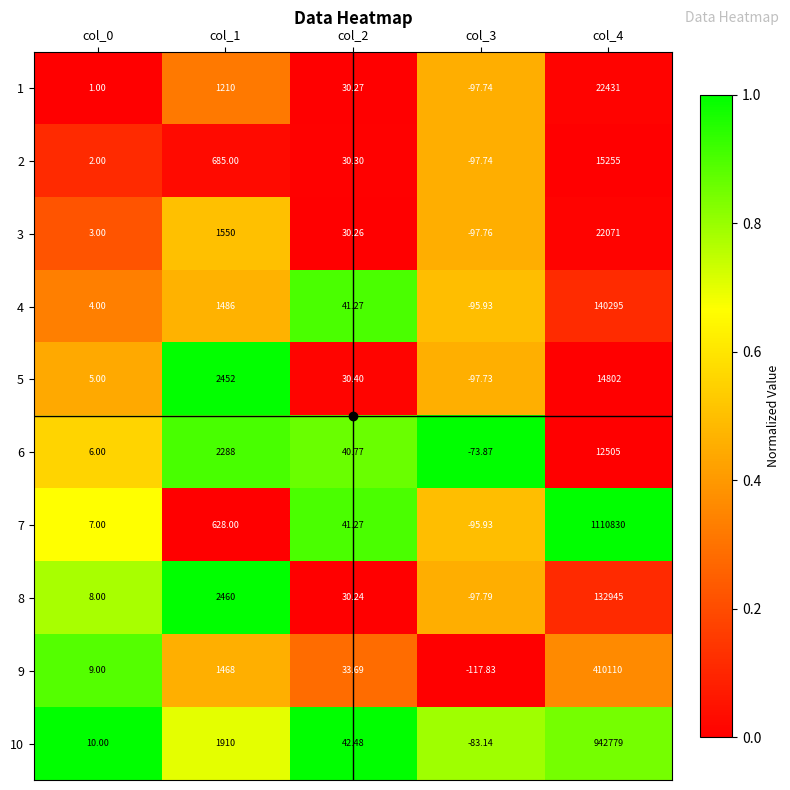

How many positive values does the 6 series have?

4